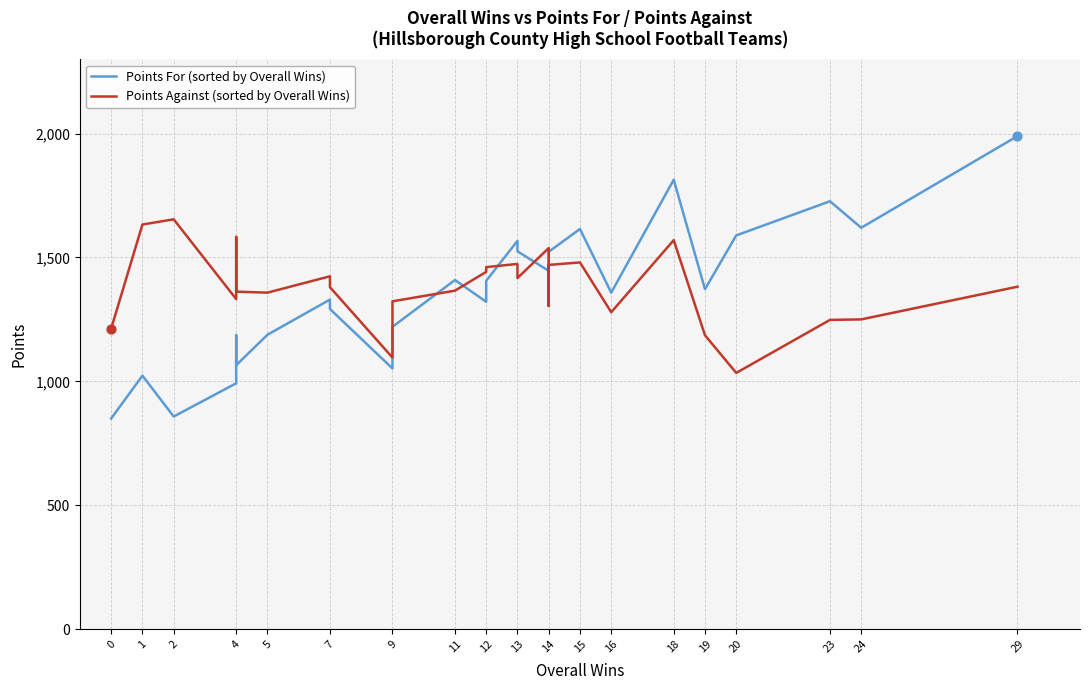

Which series reaches the maximum Y coordinate?

Points For (sorted by Overall Wins)